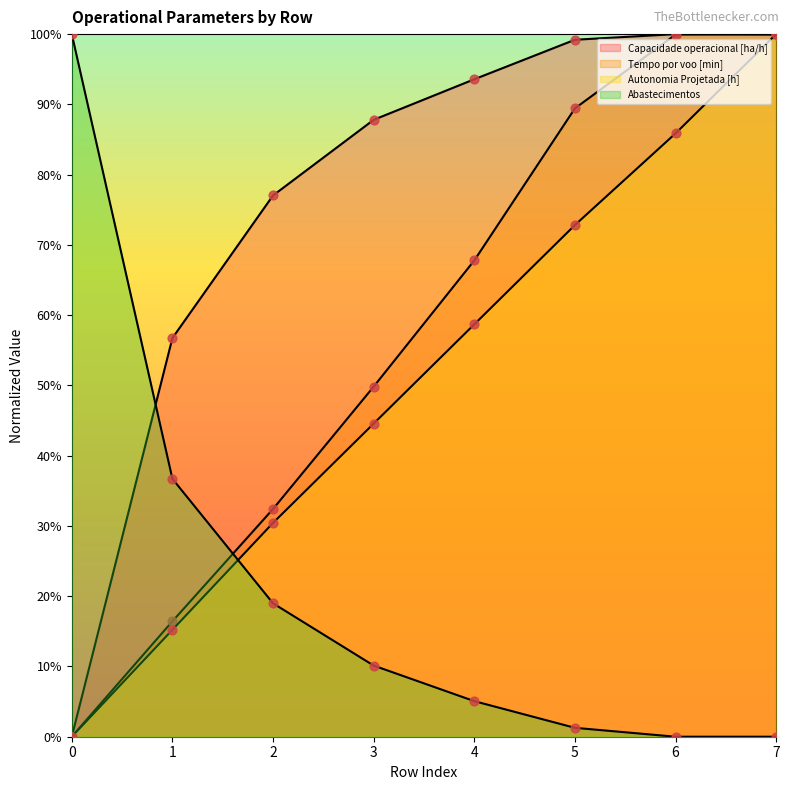

At which category is the sum across all series the highest?

7